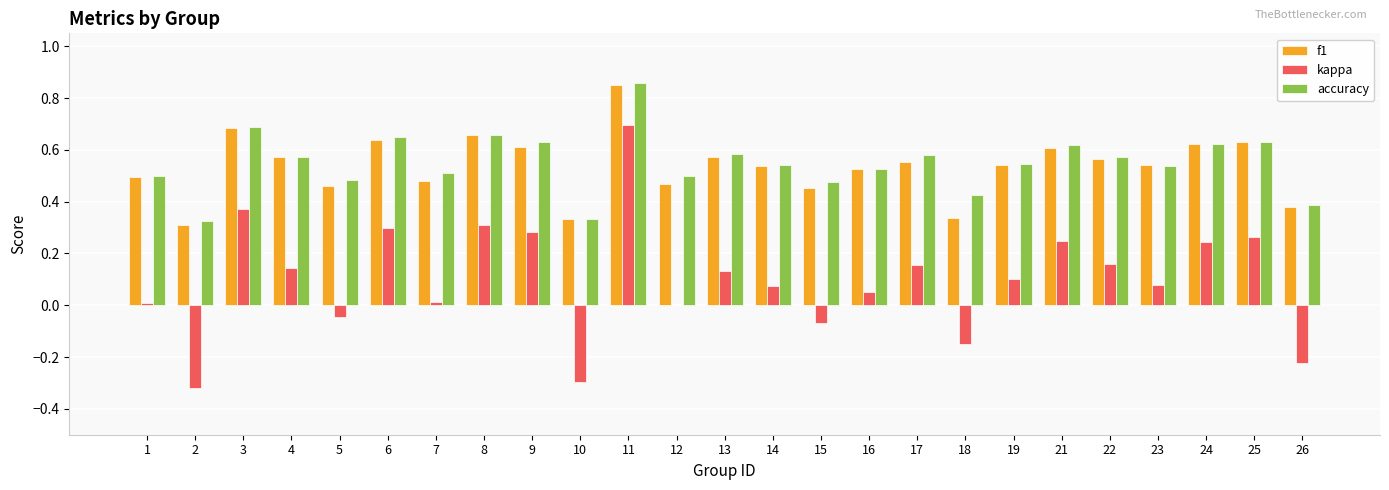

The f1 series shows 0.8 at 4. True or false?

False